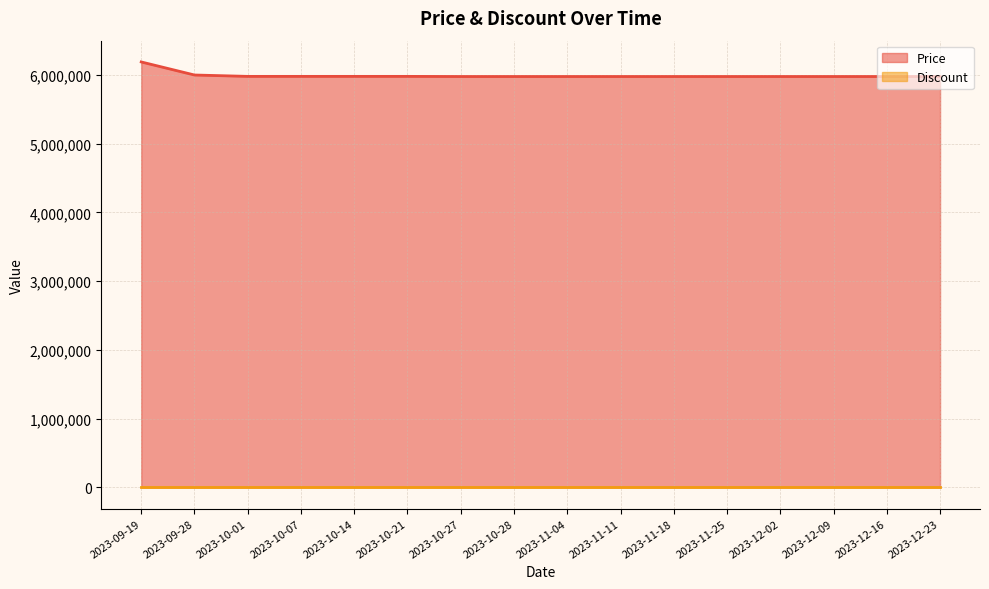

What is the label of the 10th point from the right?

2023-10-27